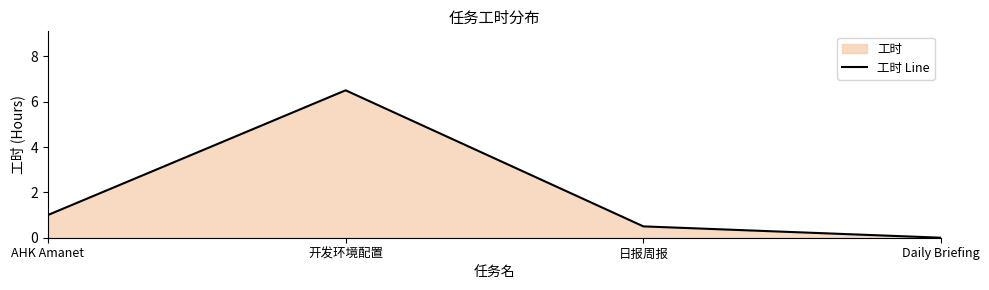

At which category does the chart reach its peak across all series?

开发环境配置